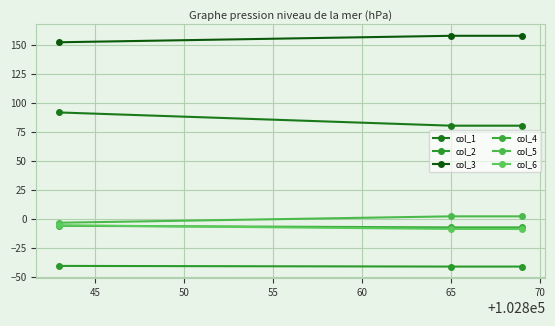

What is the average value of the col_6 series?

-7.5